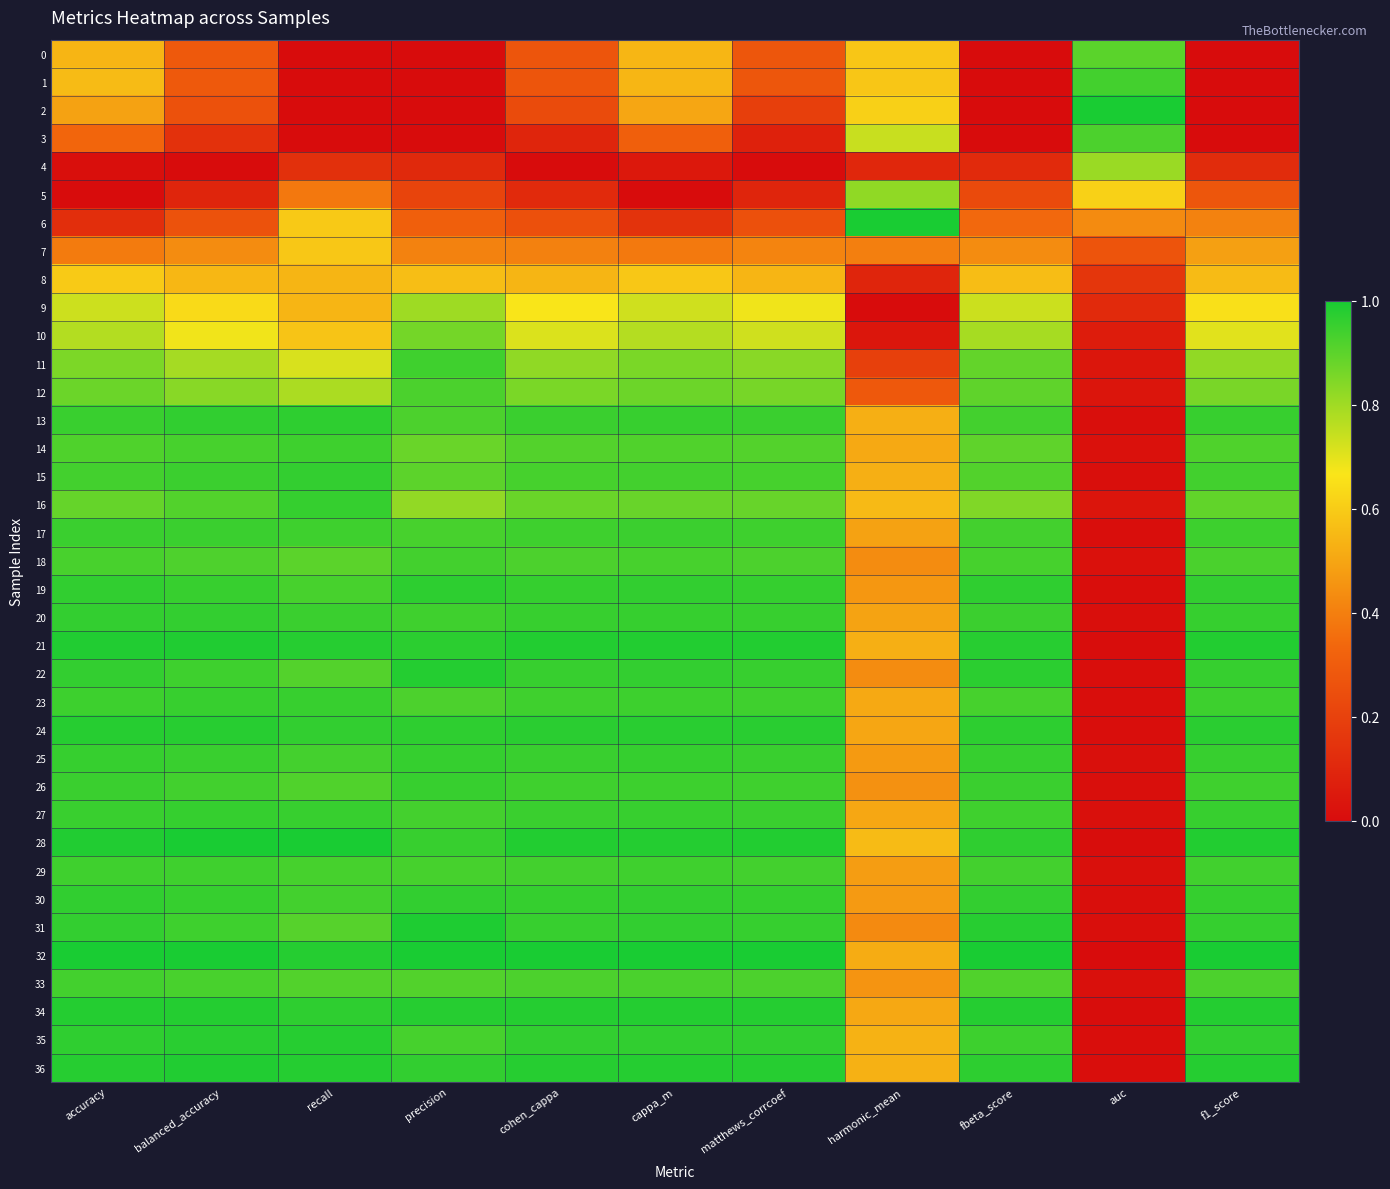

At which category is the sum across all series the highest?

accuracy